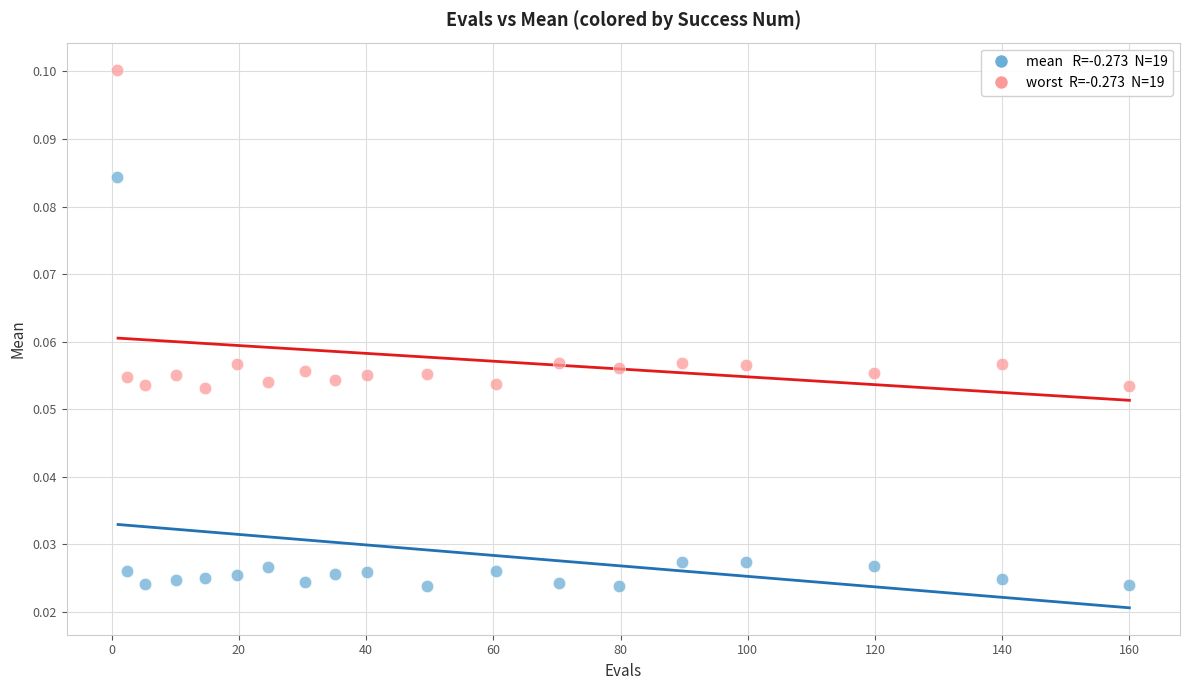

Across all data points, what is the range of X values (max minus min)?

159.1